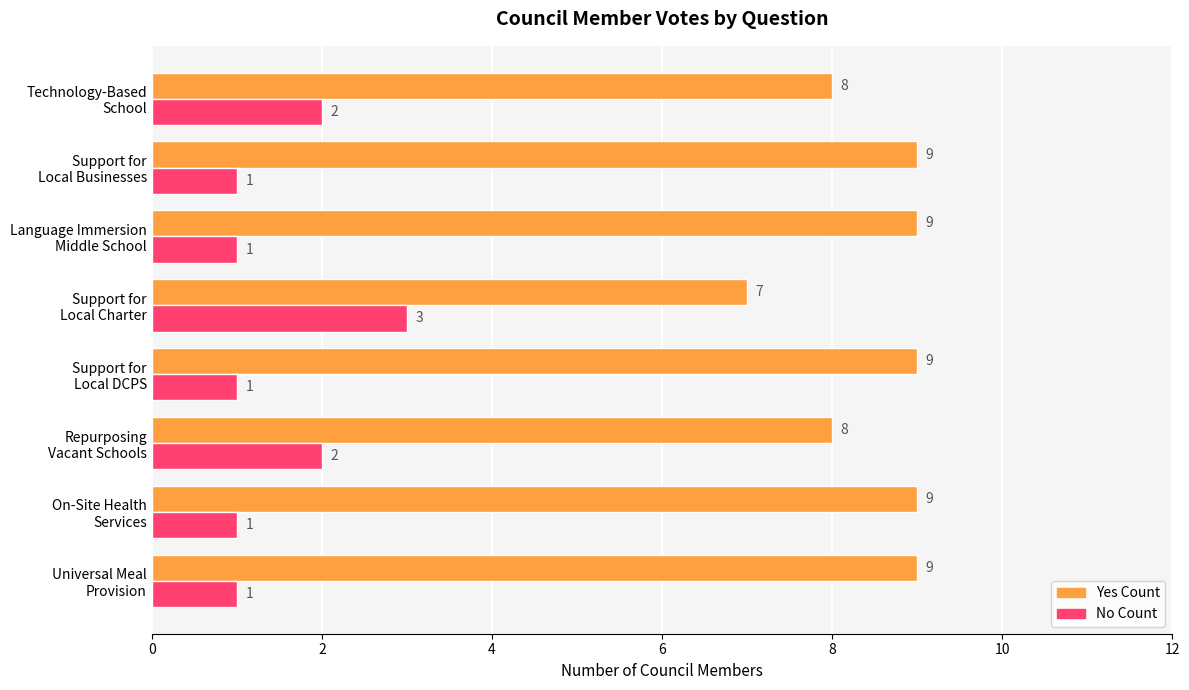

At how many categories does at least one series exceed 2?

8